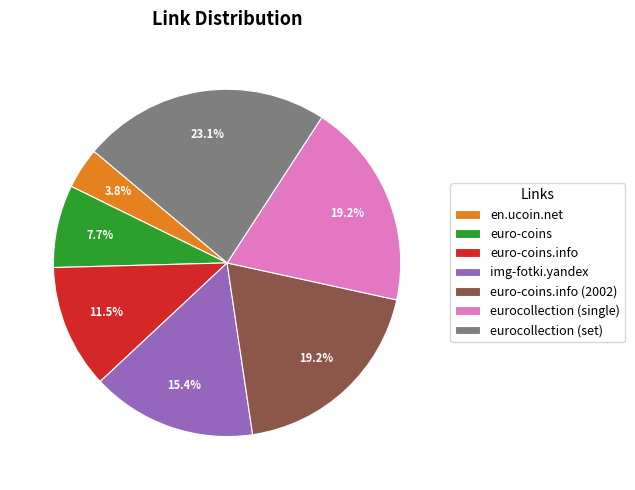

Count the number of slices in the pie.

7